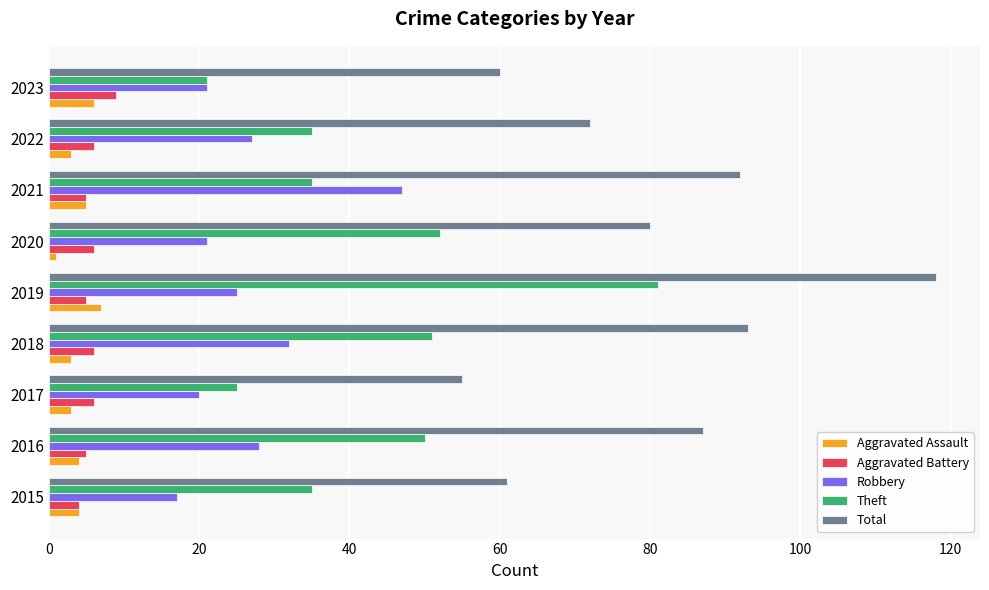

What is the highest value of the Aggravated Battery series?

9